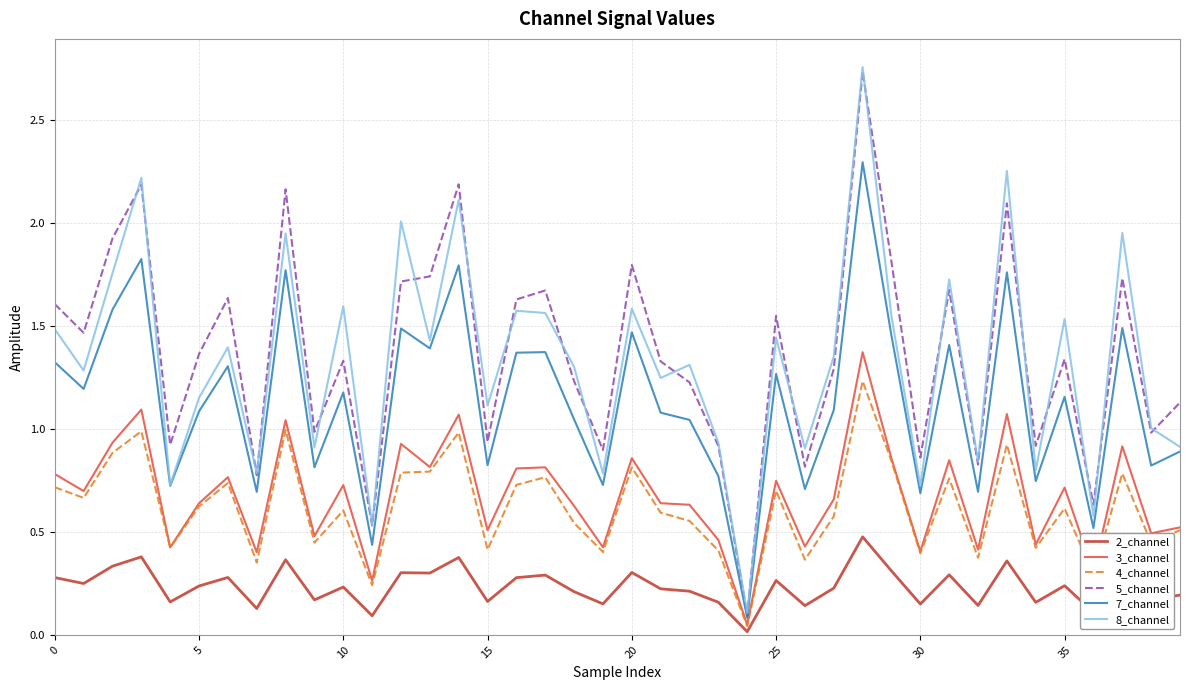

How many lines are shown in the chart?

6